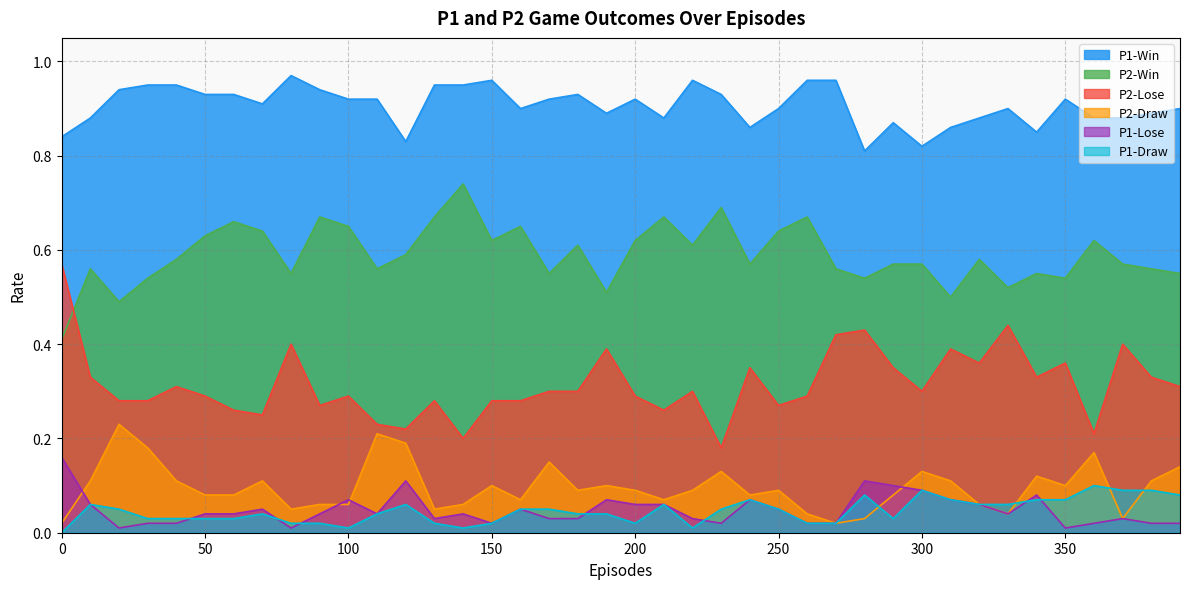

Which has a higher value, 220 or 140?

220